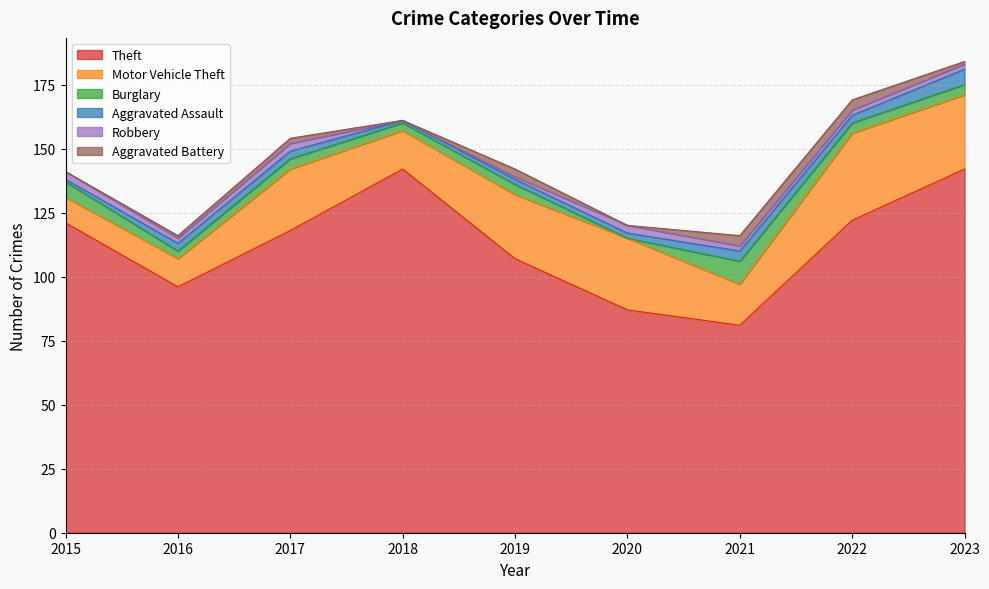

Which series changed the most between 2018 and 2022?

Theft